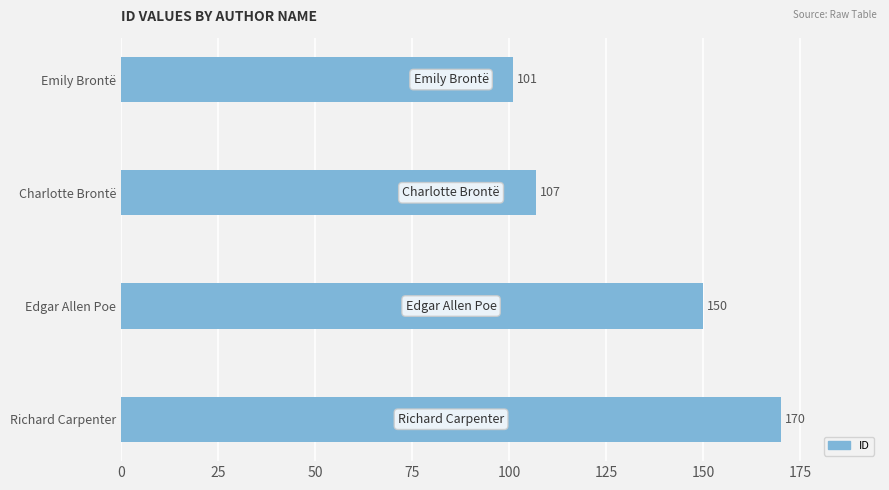

Where is the data nearest to the value 135?

Edgar Allen Poe